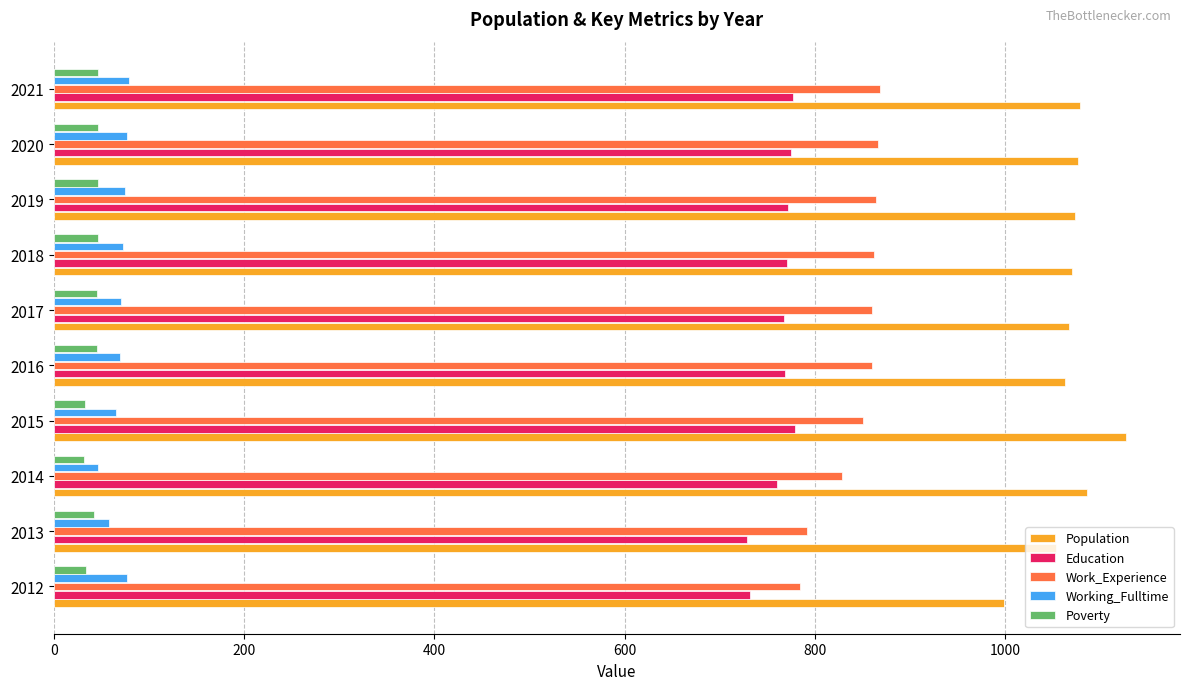

Is it true that Population equals 1877 at 2020?

False